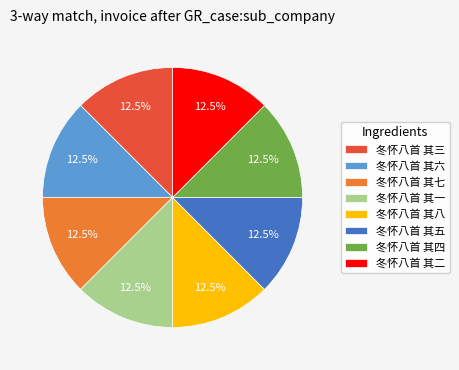

Approximately how many times larger is the value at 冬怀八首 其五 compared to 冬怀八首 其四?

1.0